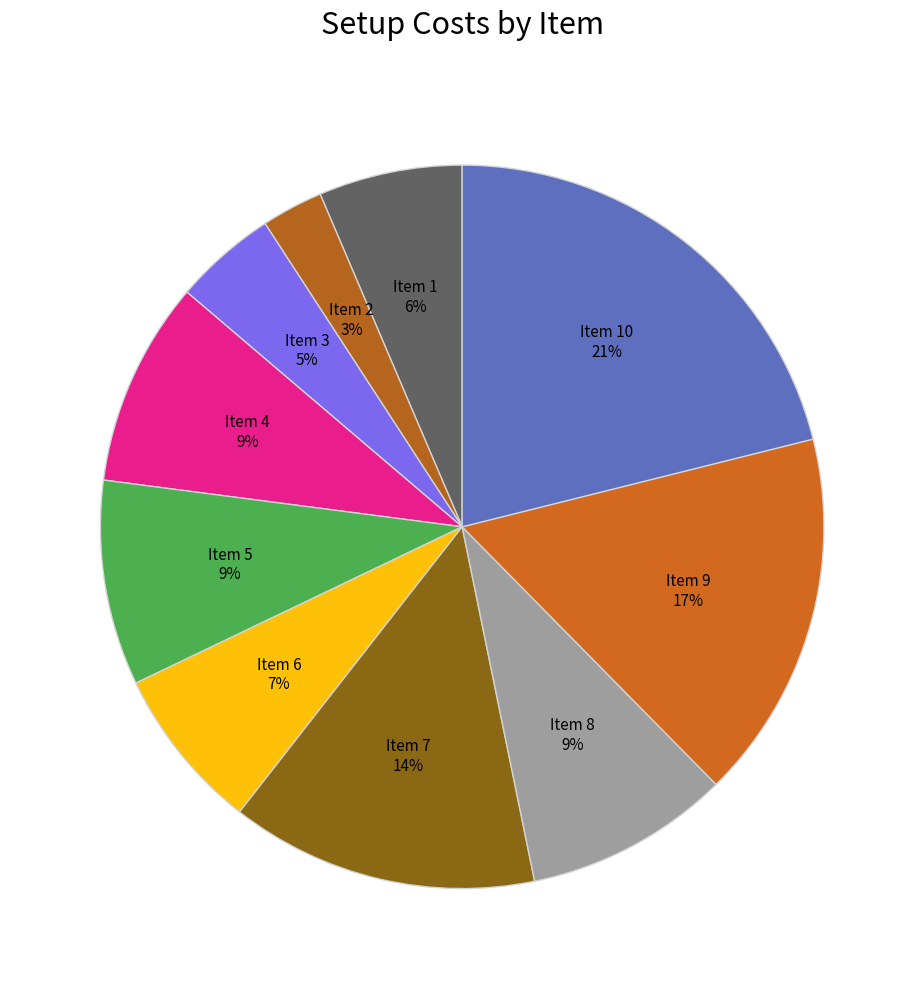

Rank the categories by value from lowest to highest.

2, 3, 1, 6, 4, 5, 8, 7, 9, 10